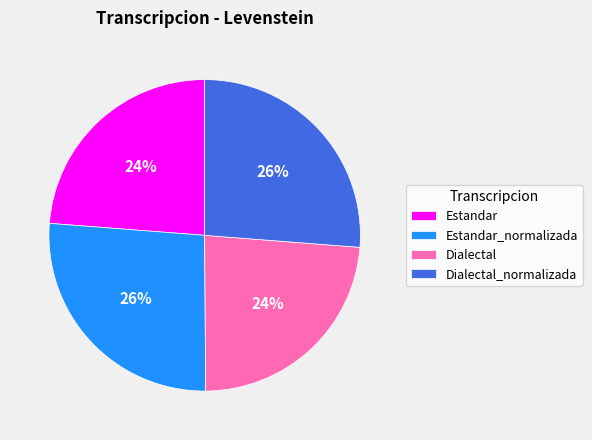

How many slices are in this pie chart?

4